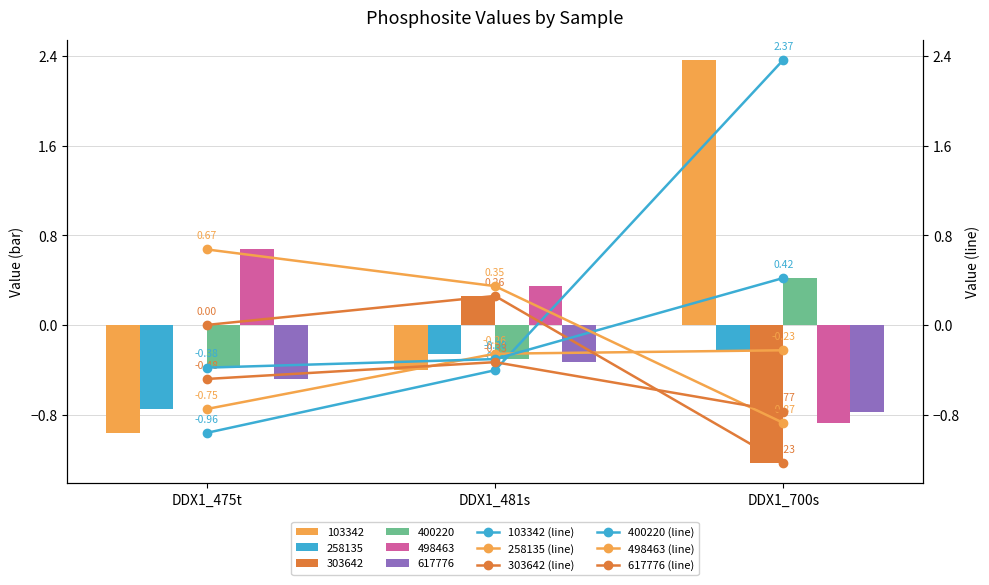

How many 400220 (line) values are between 0 and 1?

1